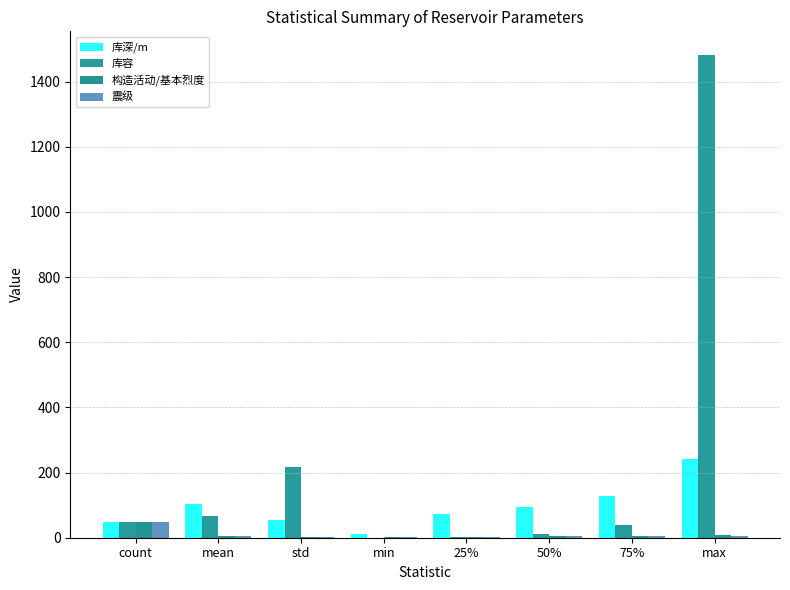

Is the value of 库容 at mean greater than the value of 库深/m at std?

Yes